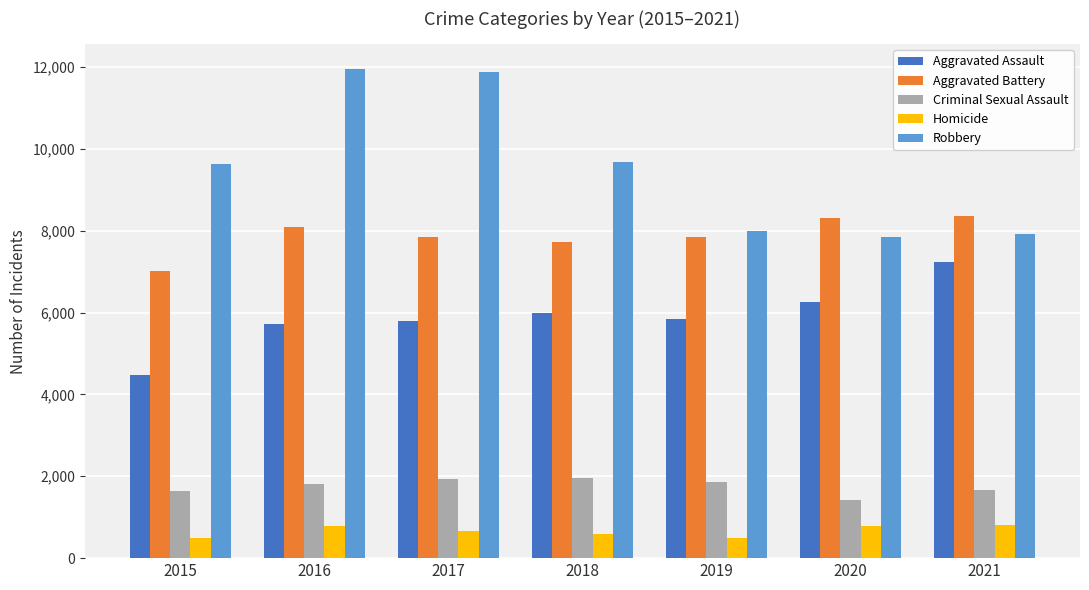

Rank the series at 2020 from lowest to highest value.

Homicide, Criminal Sexual Assault, Aggravated Assault, Robbery, Aggravated Battery